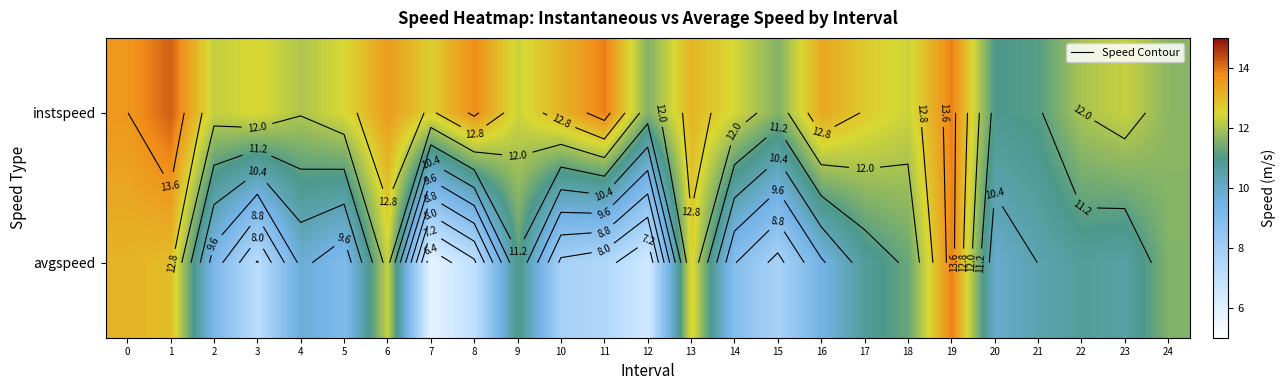

Rank the categories by avgspeed value from lowest to highest.

7, 12, 8, 3, 11, 15, 10, 14, 5, 2, 16, 4, 20, 21, 23, 22, 17, 9, 18, 24, 6, 13, 1, 0, 19